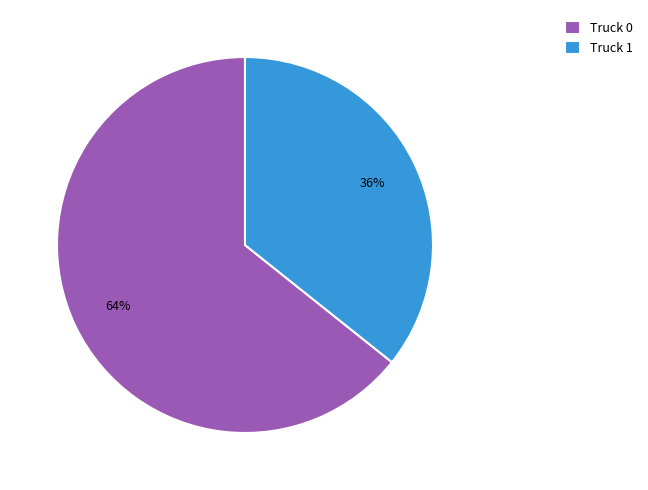

To the nearest percent, what is the combined percentage of Truck 0 and Truck 1?

100%